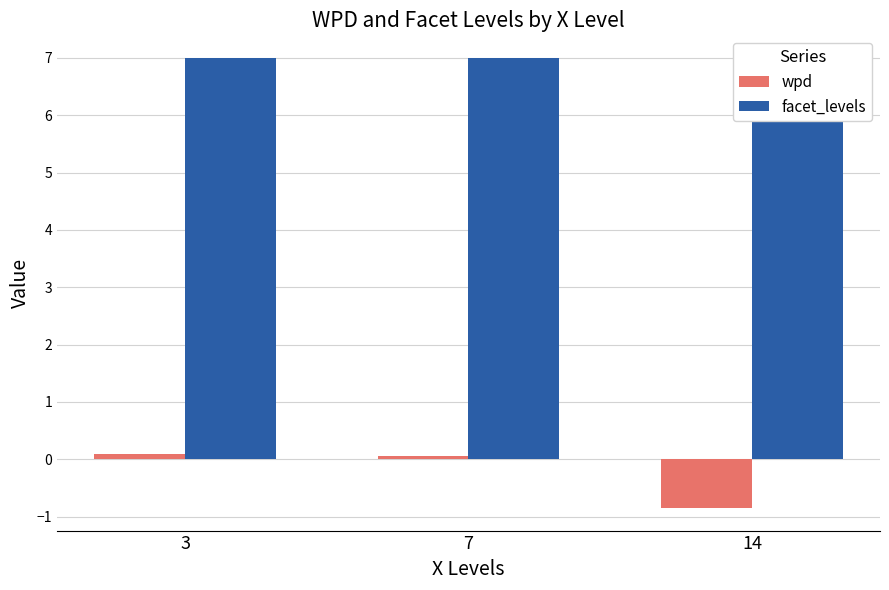

Rank the categories by facet_levels value from highest to lowest.

3, 7, 14